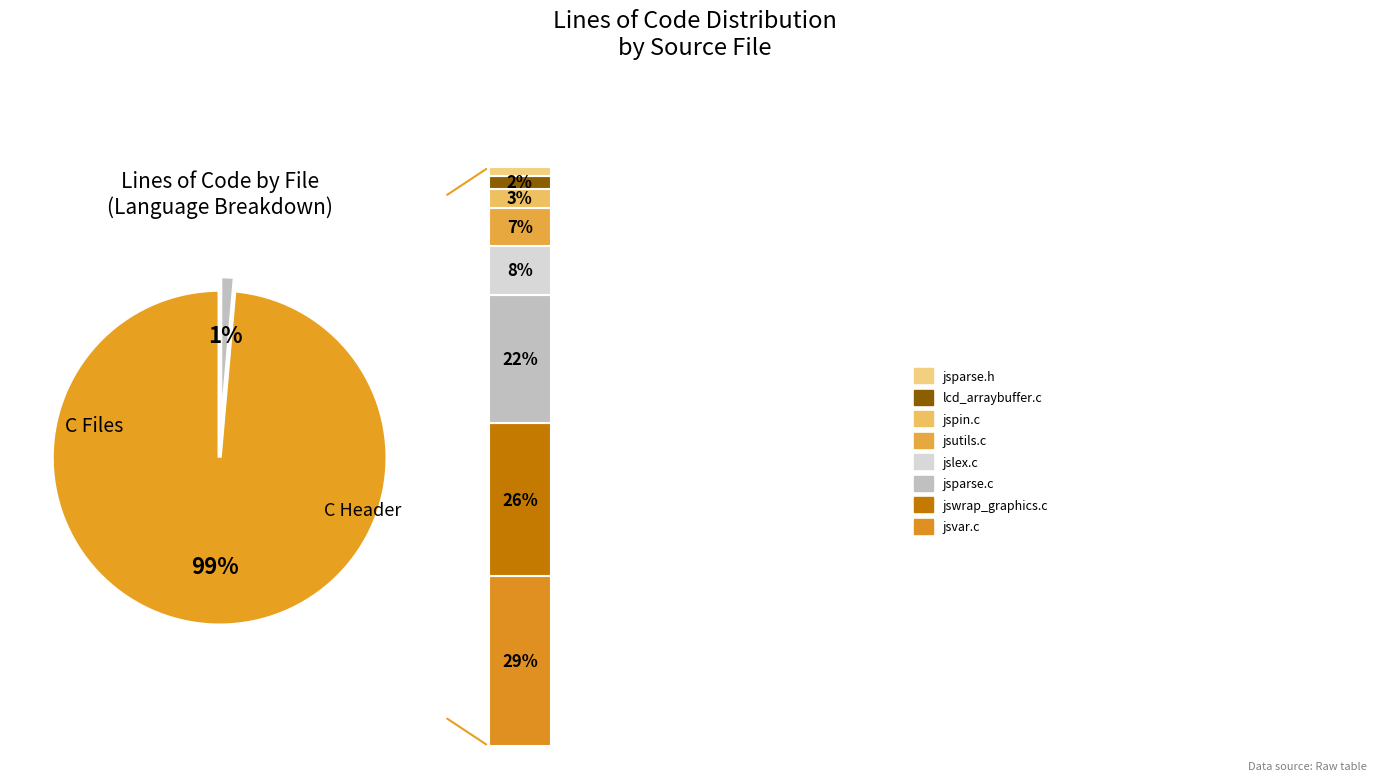

What is the change in value from lcd_arraybuffer.c to jsparse.c?

+2949